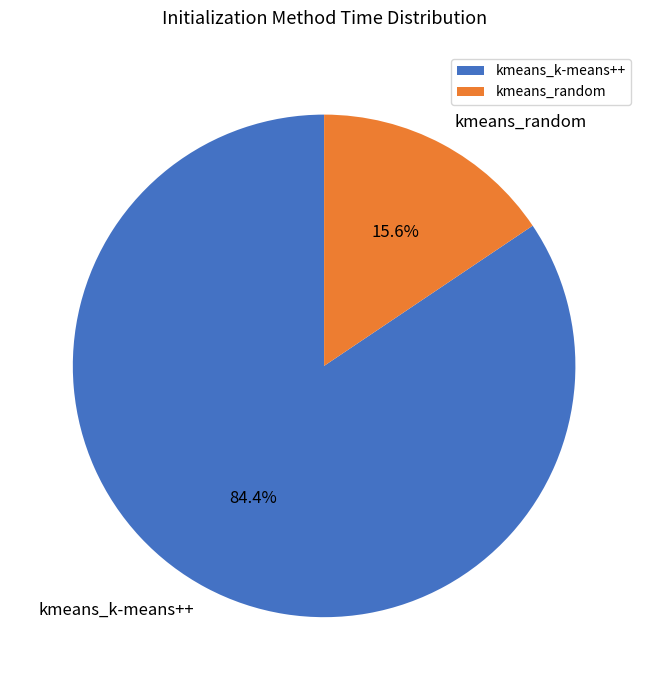

How many segments does this pie chart have?

2